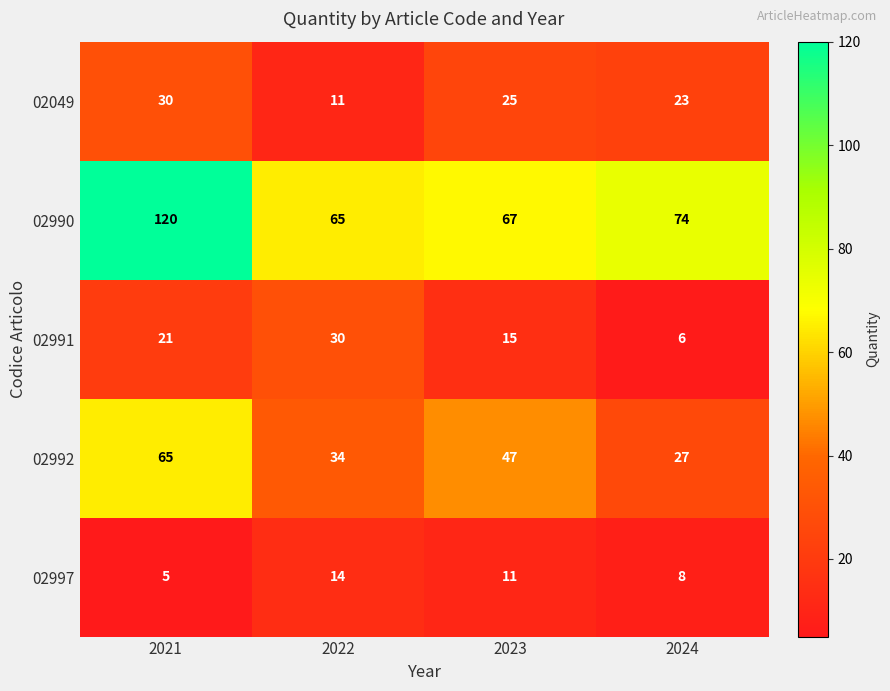

How many 02997 values are between 8 and 14?

3